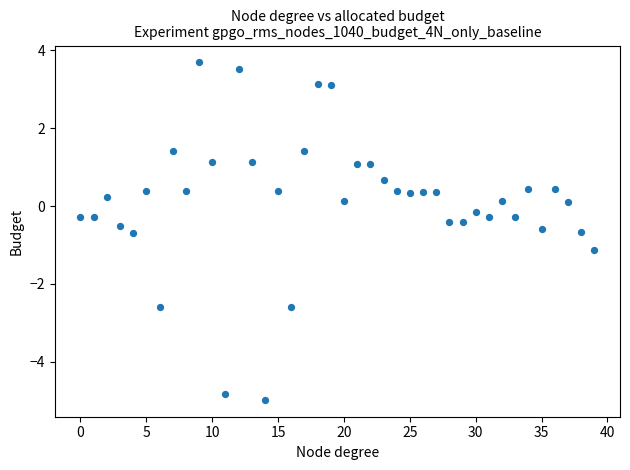

What is the range of Y values (max minus min)?

8.7